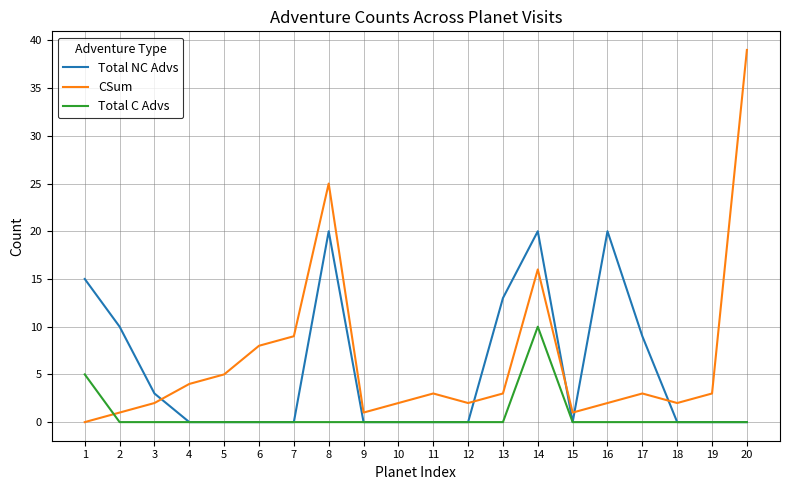

Rank the series by their maximum value, from lowest to highest.

Total C Advs, Total NC Advs, CSum